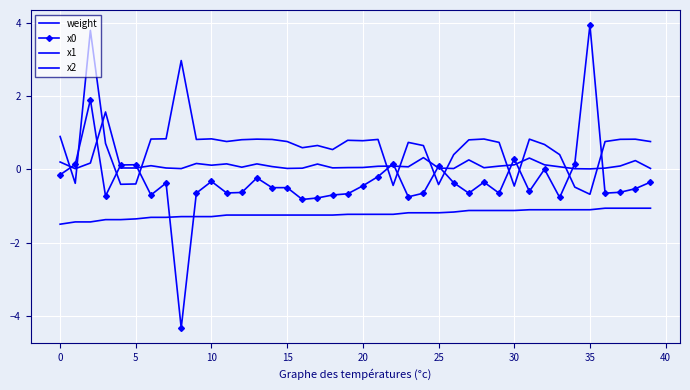

Rank the series by their maximum value, from highest to lowest.

x0, x1, weight, x2